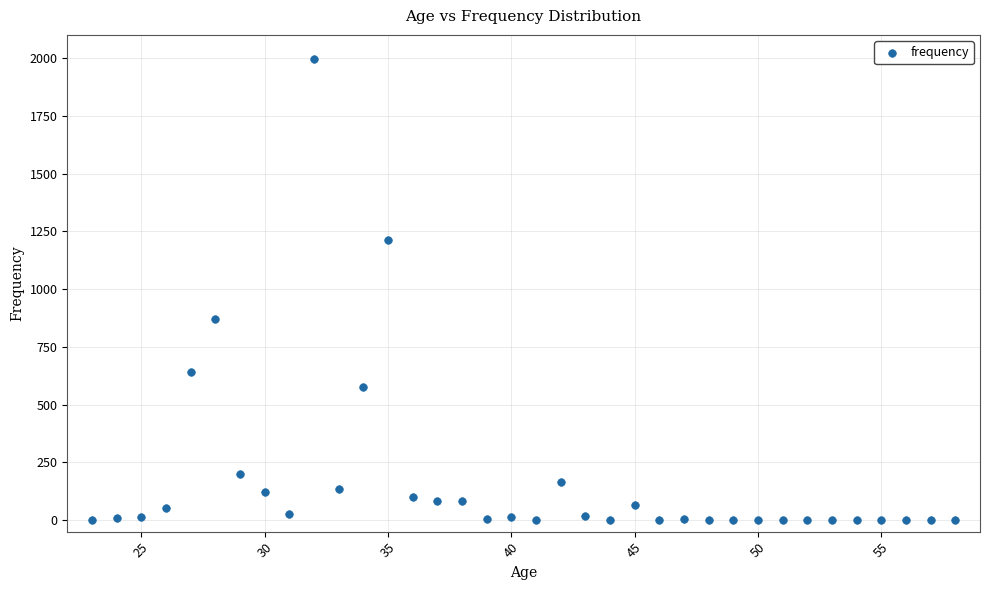

What Y value in the scatter plot is closest to 998?

871